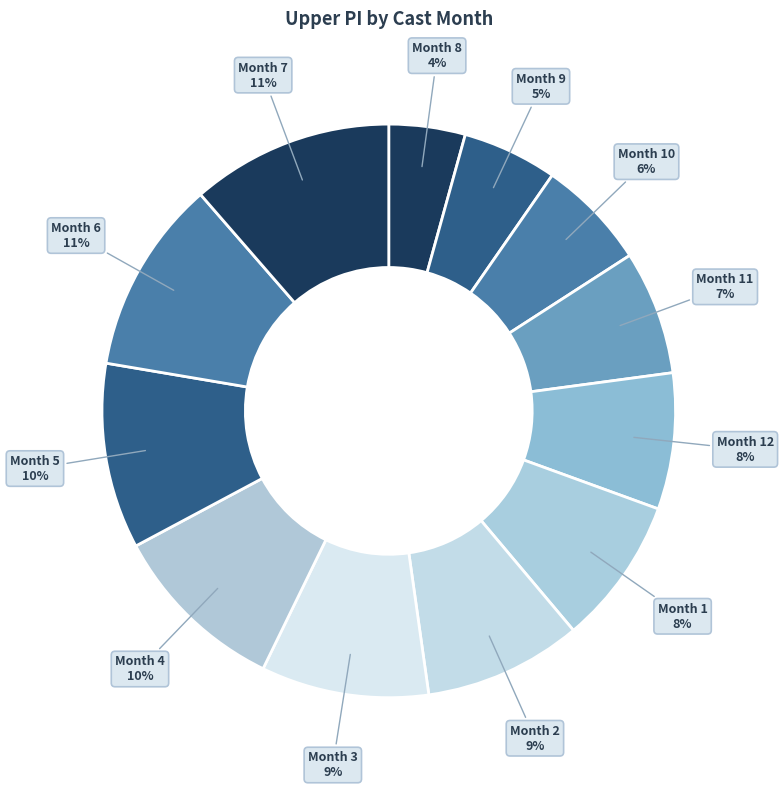

Does Month 1 account for over 50% of the chart?

No